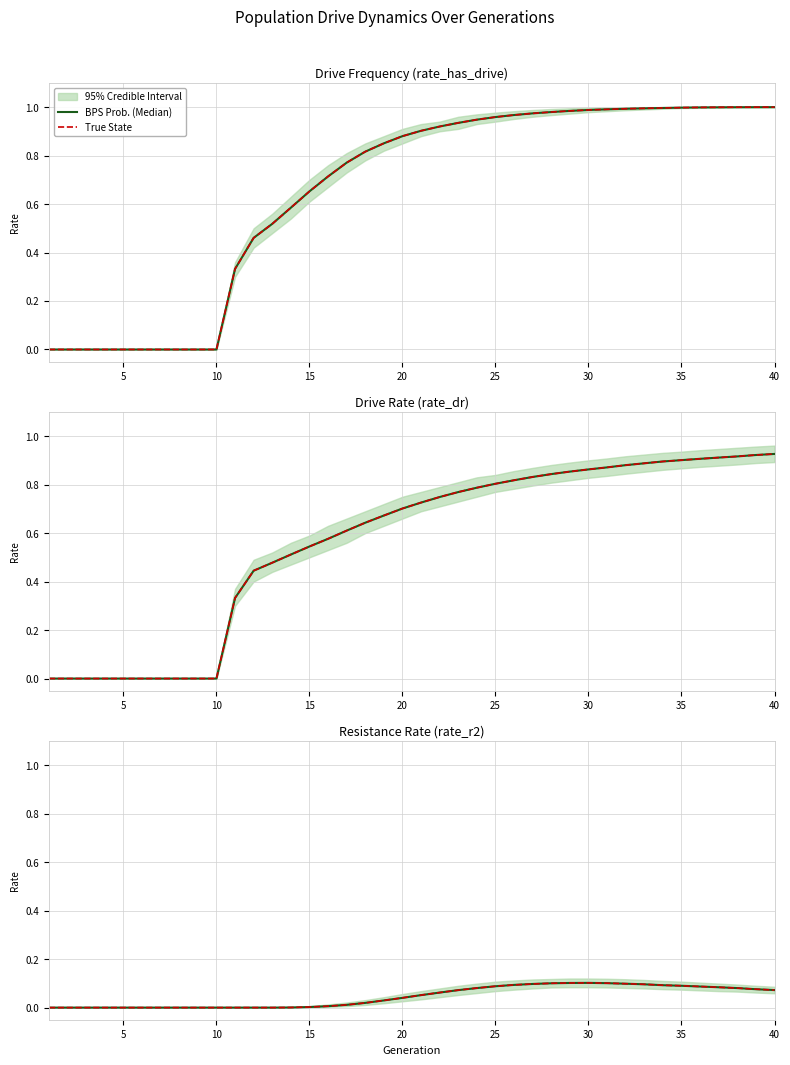

Which series changed the most between 15 and 14?

BPS Prob. (Median)